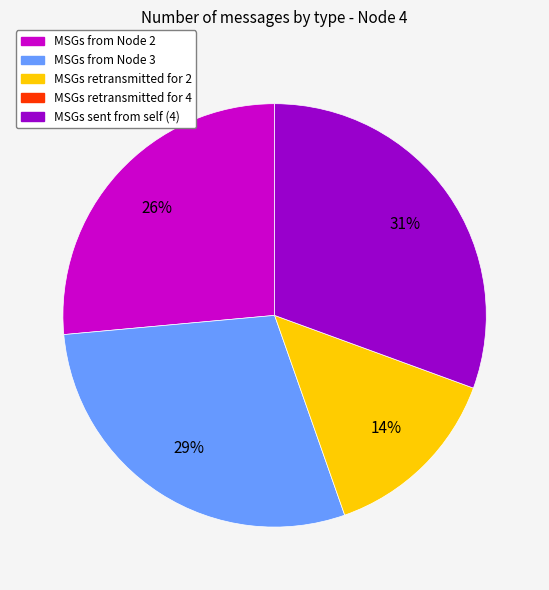

Is there any slice that represents more than half of the pie?

No